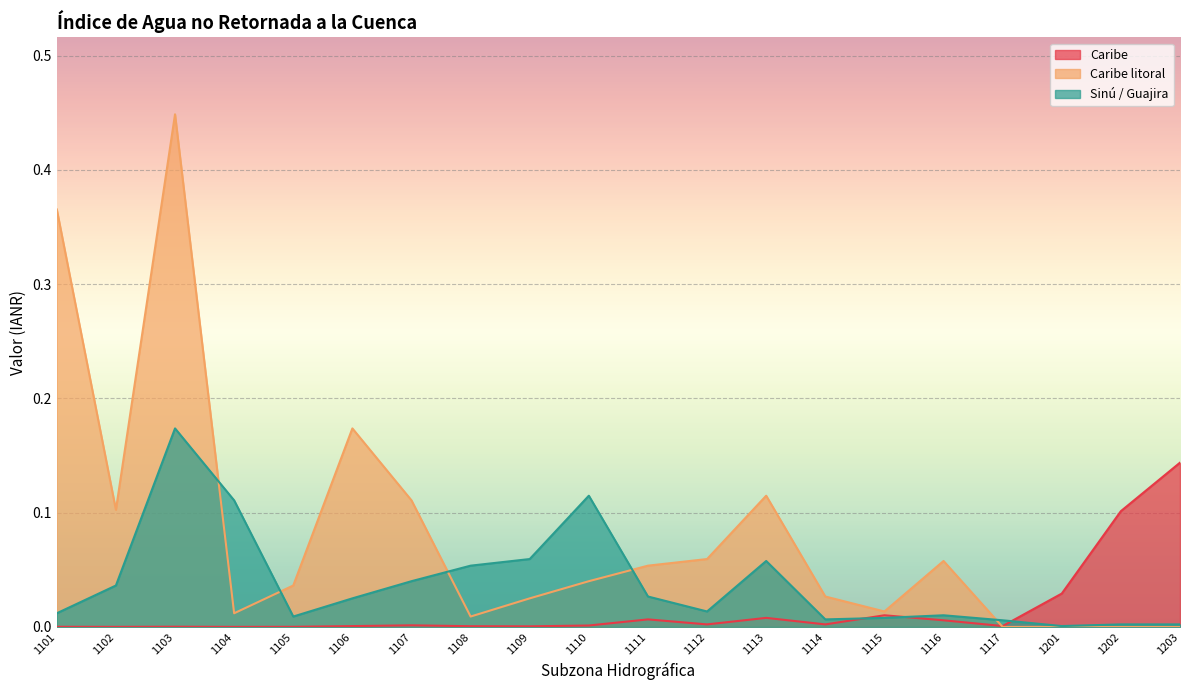

At 1202, list the series in order from smallest to largest.

Caribe litoral, Sinú / Guajira, Caribe